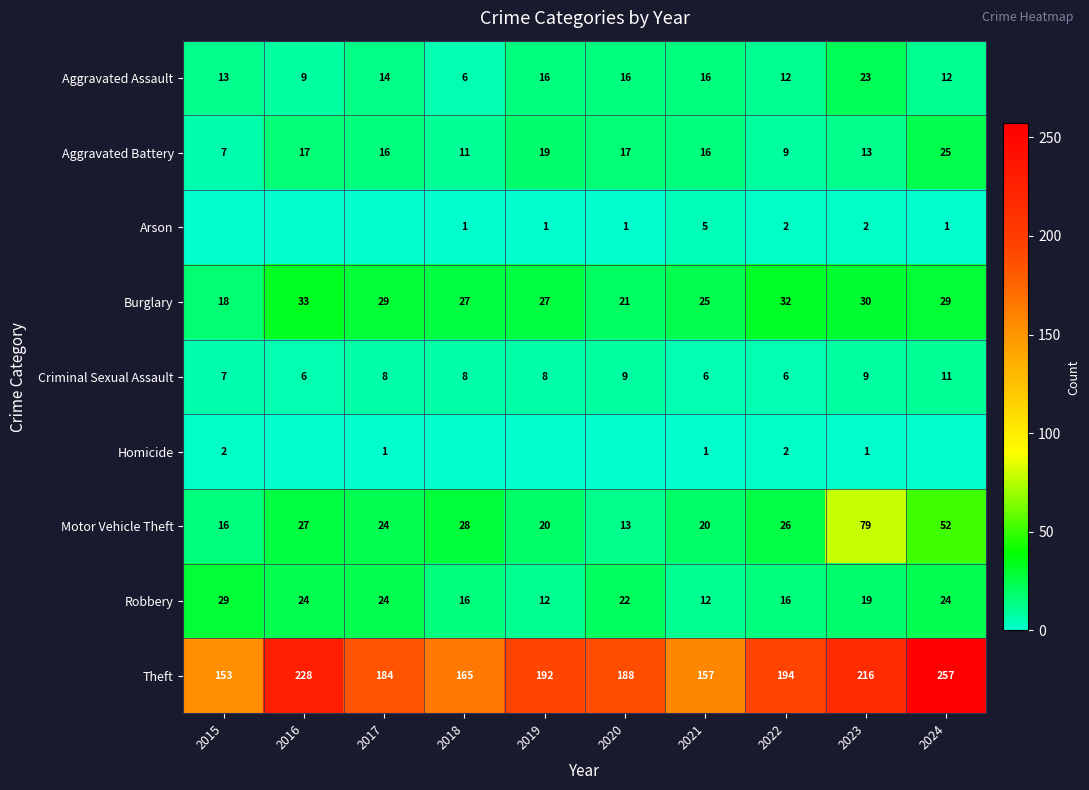

What is the spread (max minus min) of values at 2019?

192